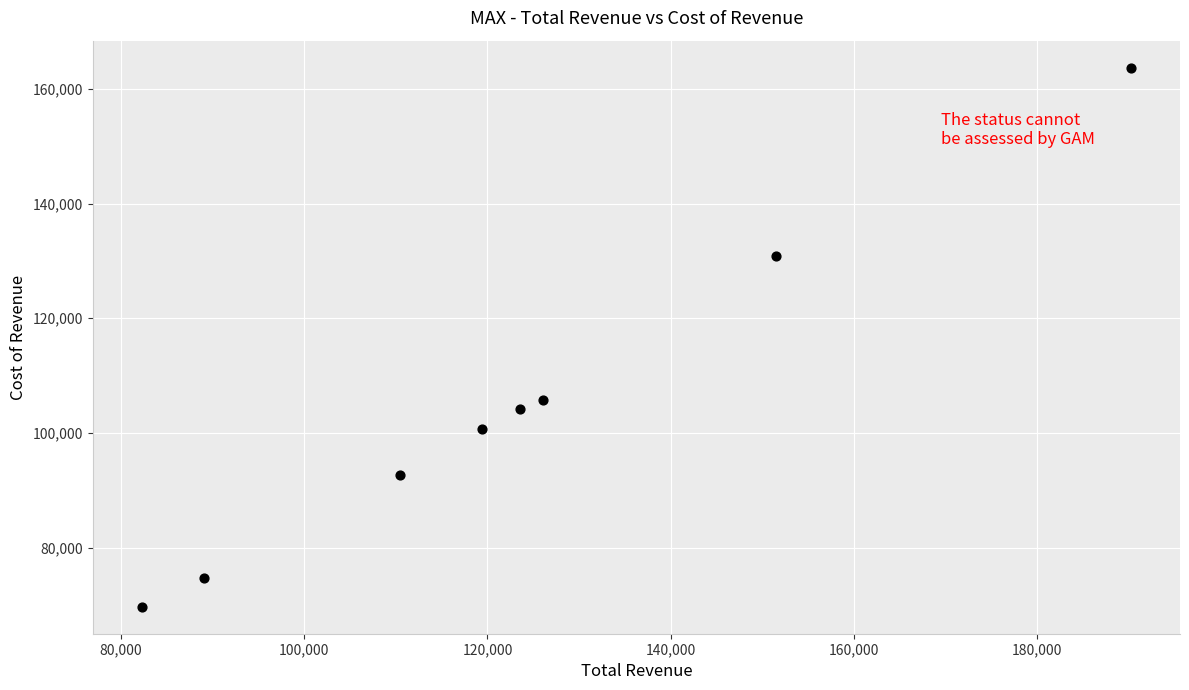

What is the average X value?

124075